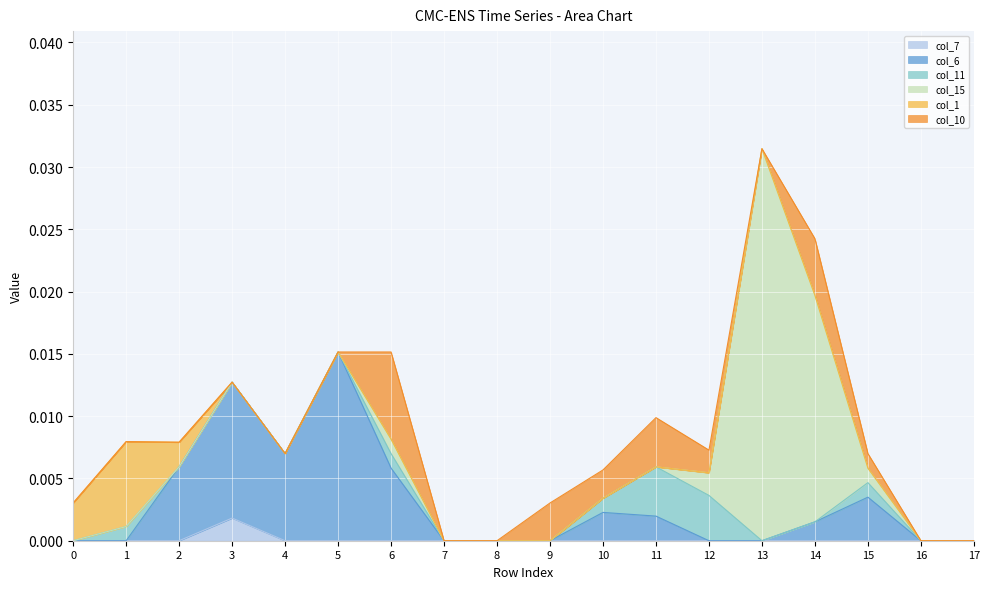

What are all the series names shown in the legend?

col_7, col_6, col_11, col_15, col_1, col_10